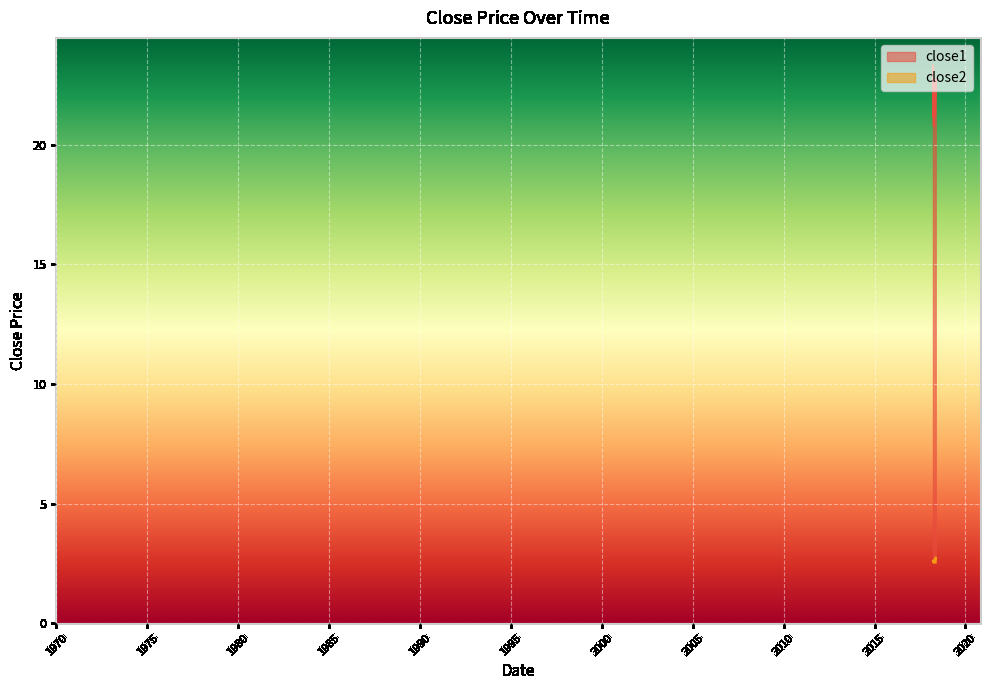

Is the value of close1 at 2018-03-26 greater than the value of close2 at 2018-04-09?

Yes